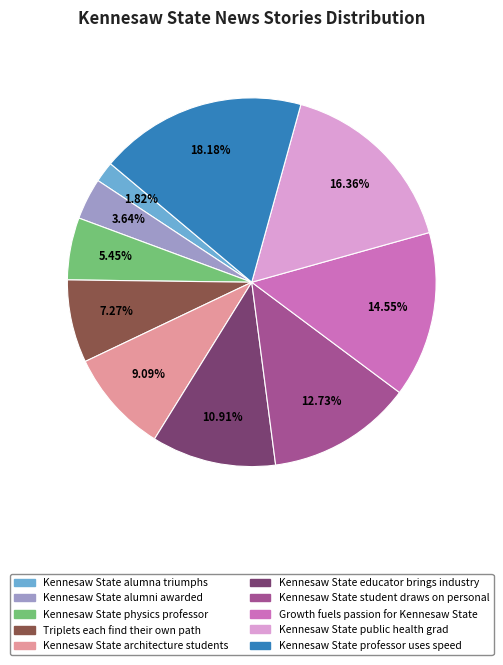

To the nearest percent, what portion does Kennesaw State public health grad represent?

16%